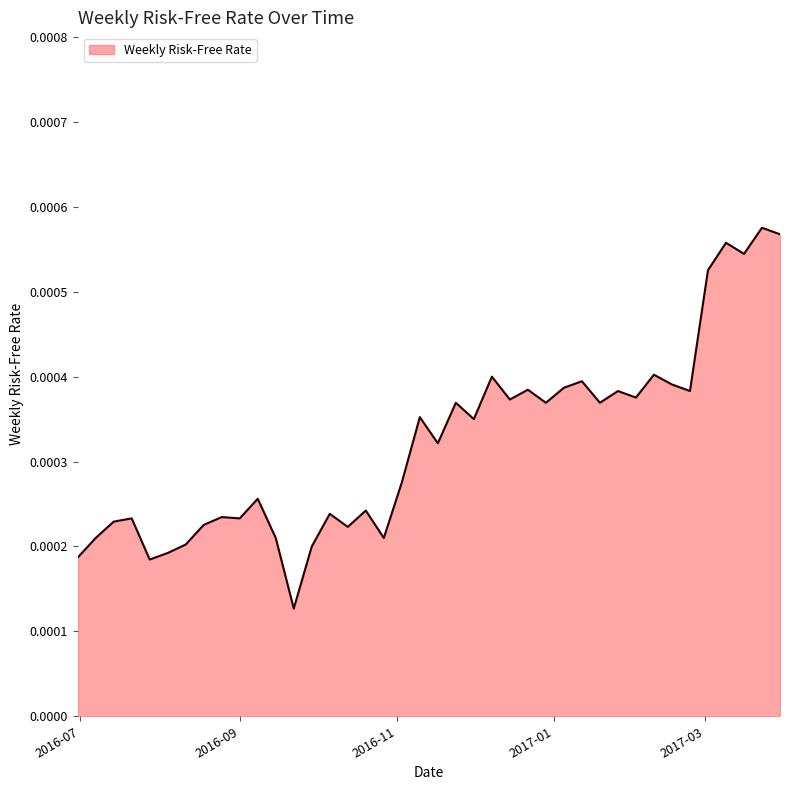

How many lines are shown in the chart?

1